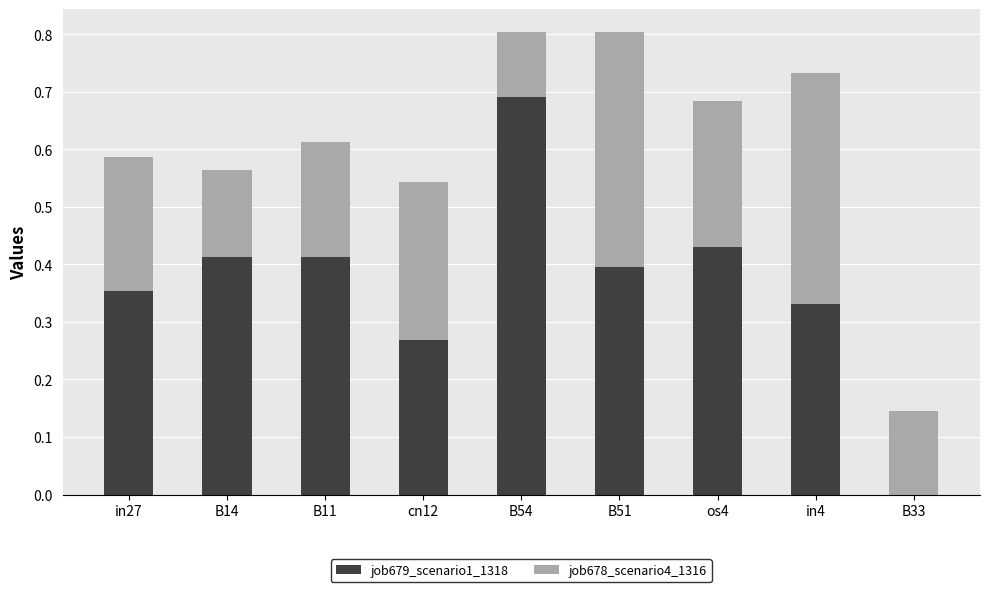

What is the sum of all job679_scenario1_1318 values?

3.3